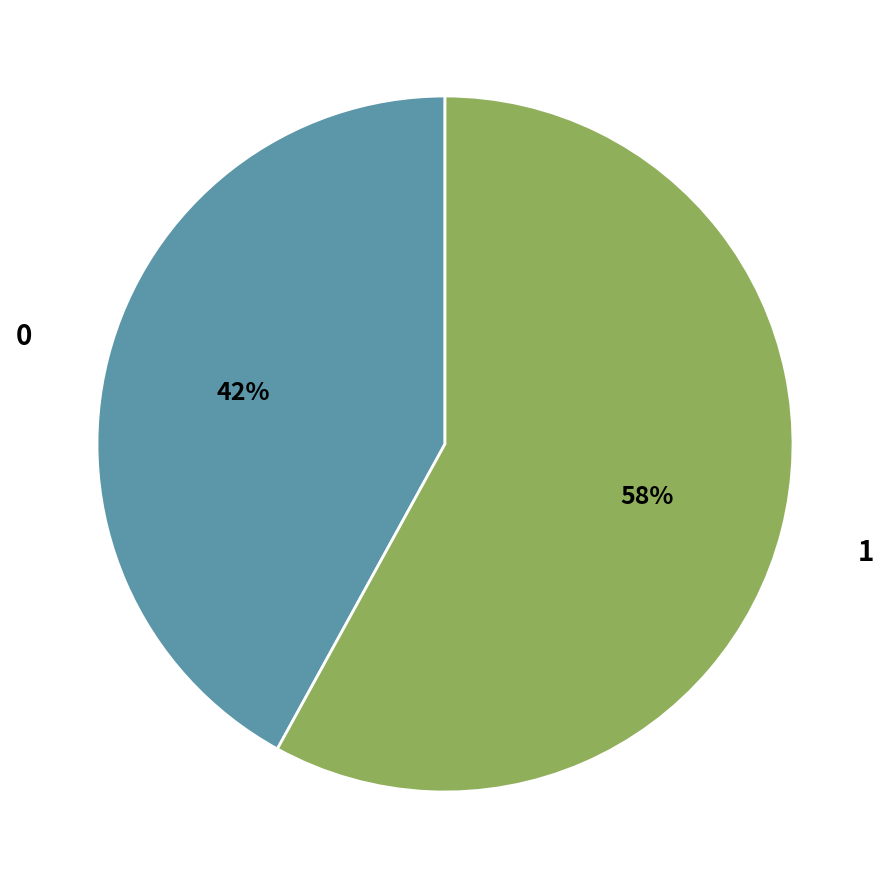

Which category has the biggest portion of the pie?

1